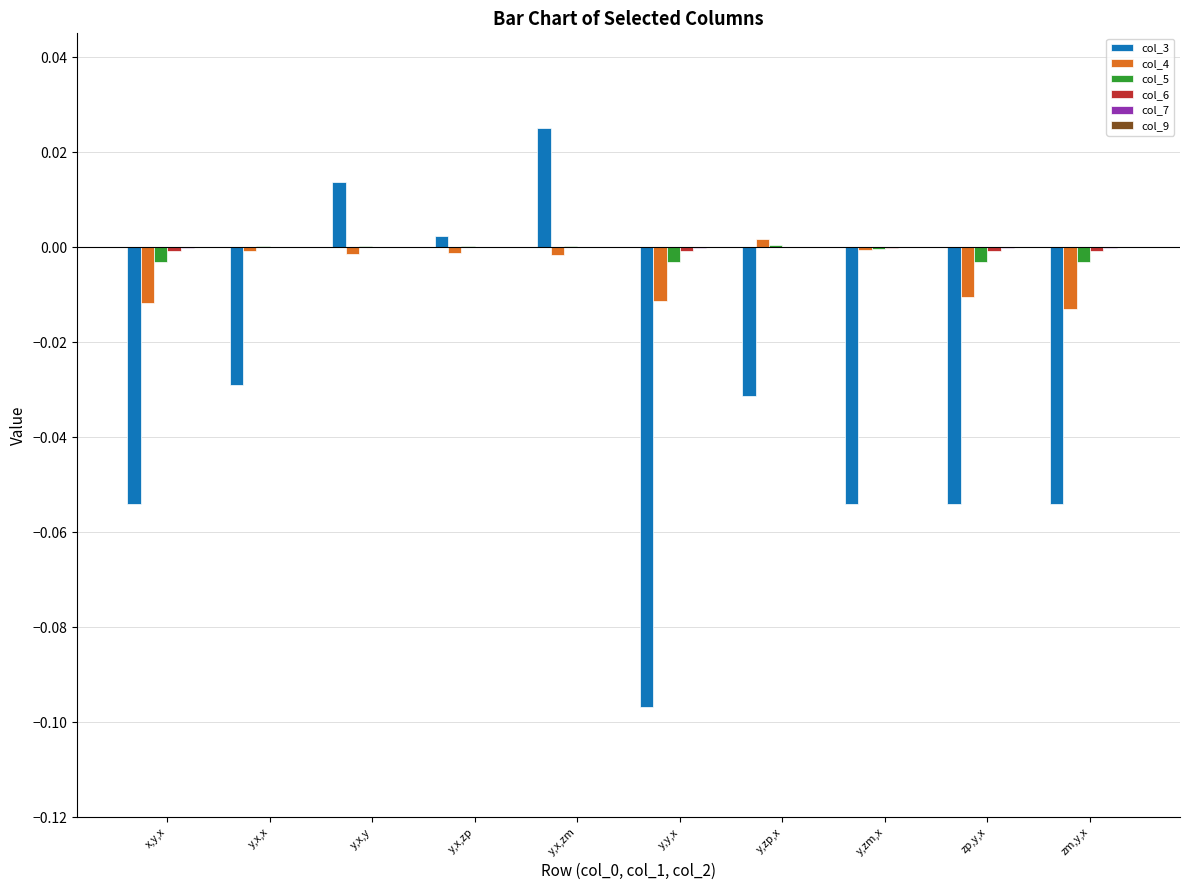

At which category does the chart reach its peak across all series?

y,x,zm